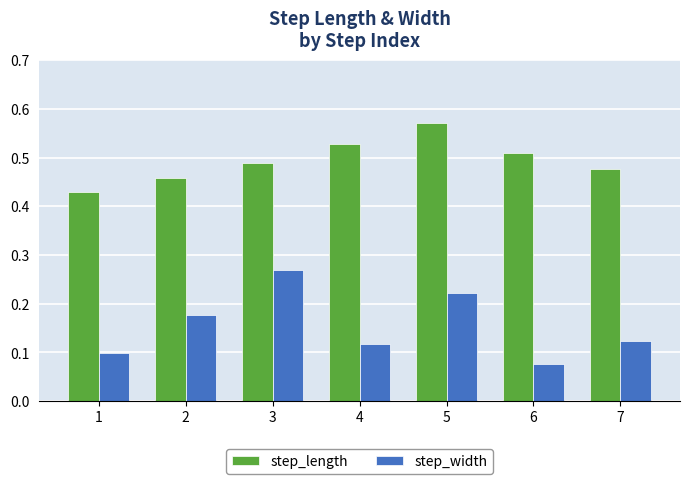

List the series in order of their peak value, highest first.

step_length, step_width